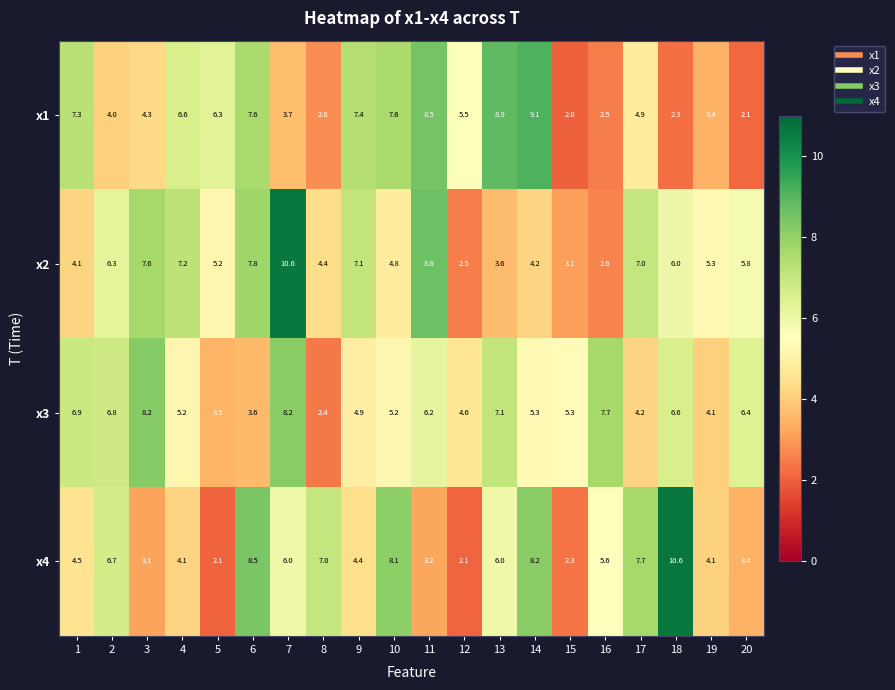

Which series has the widest spread of values?

x4